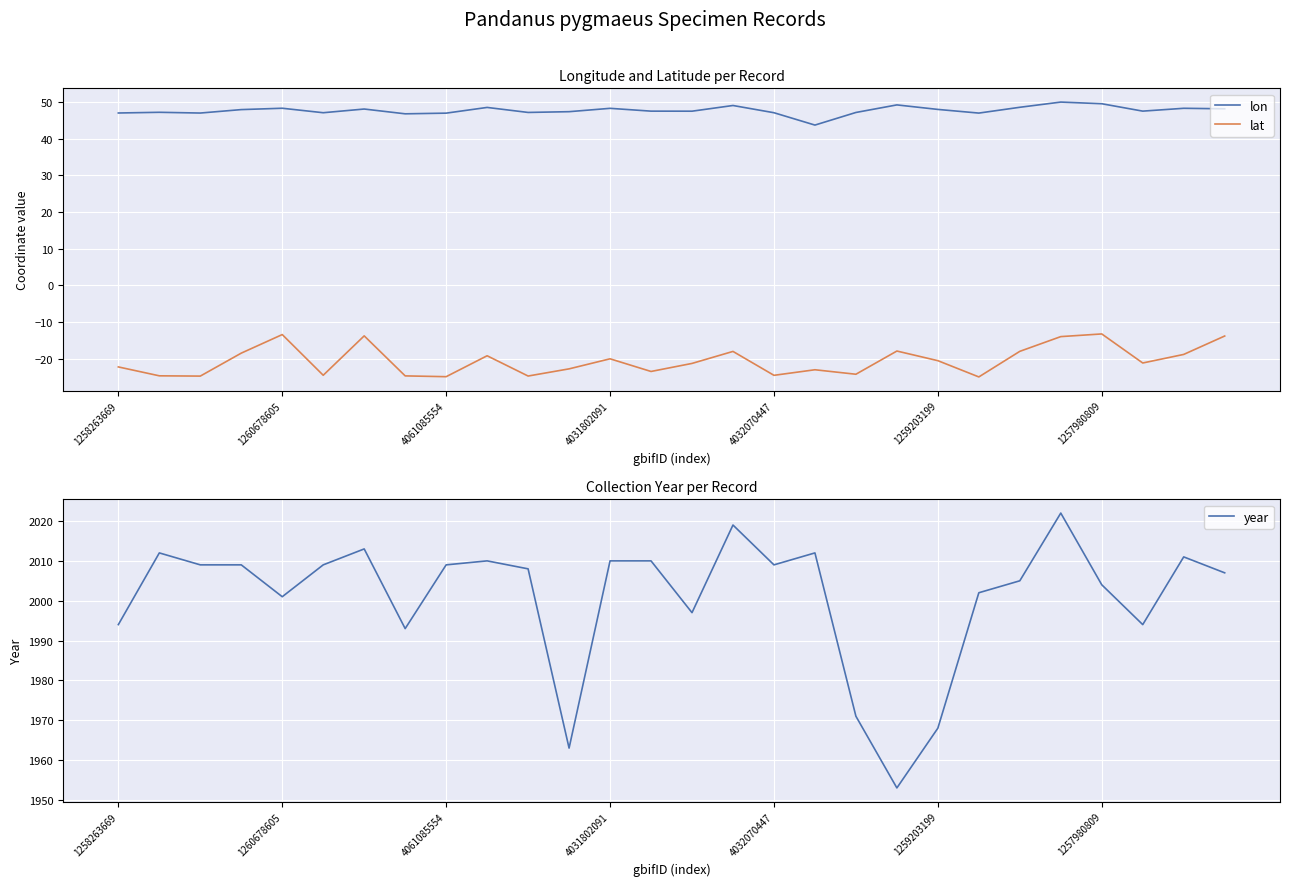

Reading left to right, what are all the values shown in this chart?

lon: 47.0	47.2	47.0	48.0	48.3	47.1	48.1	46.8	47.0	48.5	47.2	47.4	48.3	47.5	47.5	49.1	47.1	43.7	47.2	49.2	48.0	47.0	48.6	50.0	49.6	47.5	48.3	48.2
lat: -22.2	-24.6	-24.7	-18.5	-13.4	-24.5	-13.8	-24.7	-24.9	-19.2	-24.7	-22.8	-20.0	-23.5	-21.3	-18.0	-24.5	-23.0	-24.2	-17.9	-20.5	-24.9	-18.0	-14.0	-13.2	-21.1	-18.8	-13.8
year: 1994.0	2012.0	2009.0	2009.0	2001.0	2009.0	2013.0	1993.0	2009.0	2010.0	2008.0	1963.0	2010.0	2010.0	1997.0	2019.0	2009.0	2012.0	1971.0	1953.0	1968.0	2002.0	2005.0	2022.0	2004.0	1994.0	2011.0	2007.0